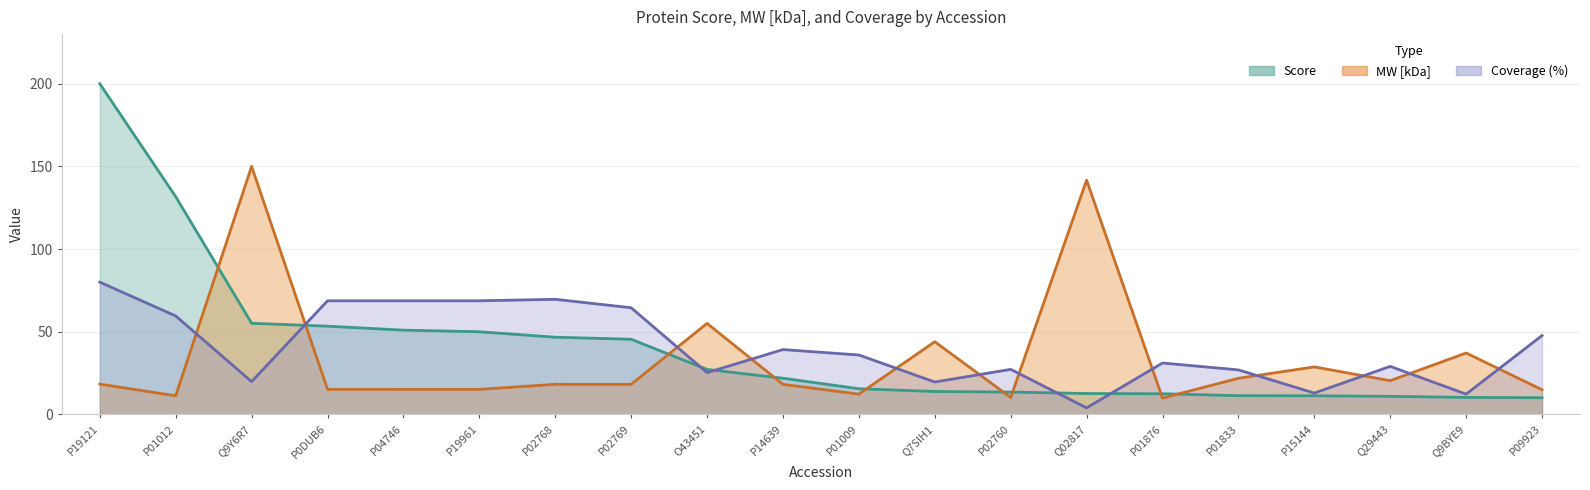

How many data points in MW [kDa] are less than 18?

8